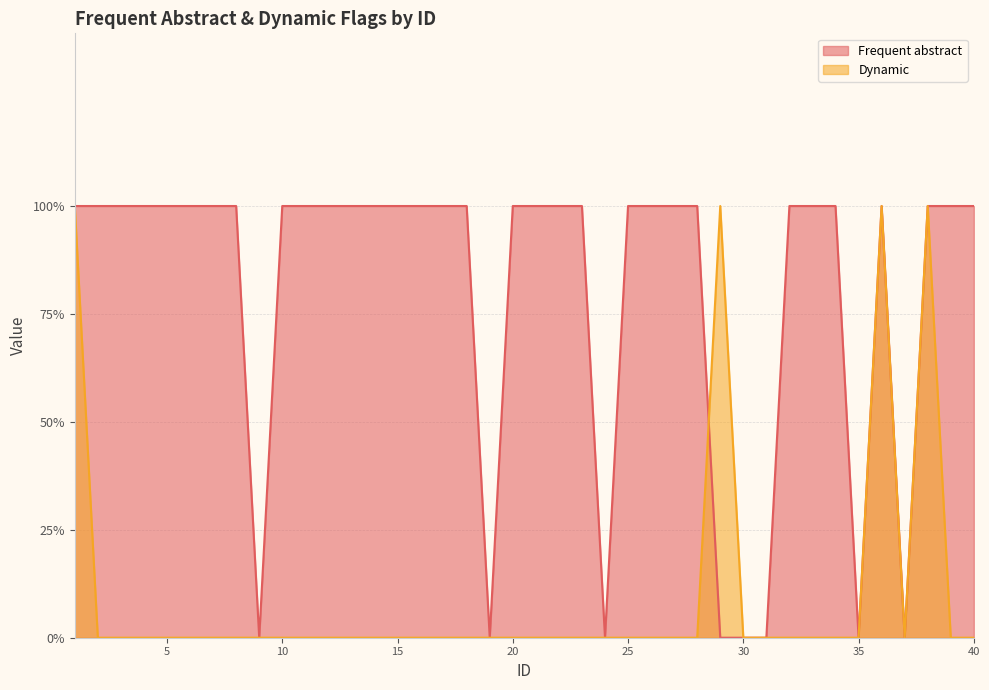

What are all the series names shown in the legend?

Frequent abstract, Dynamic